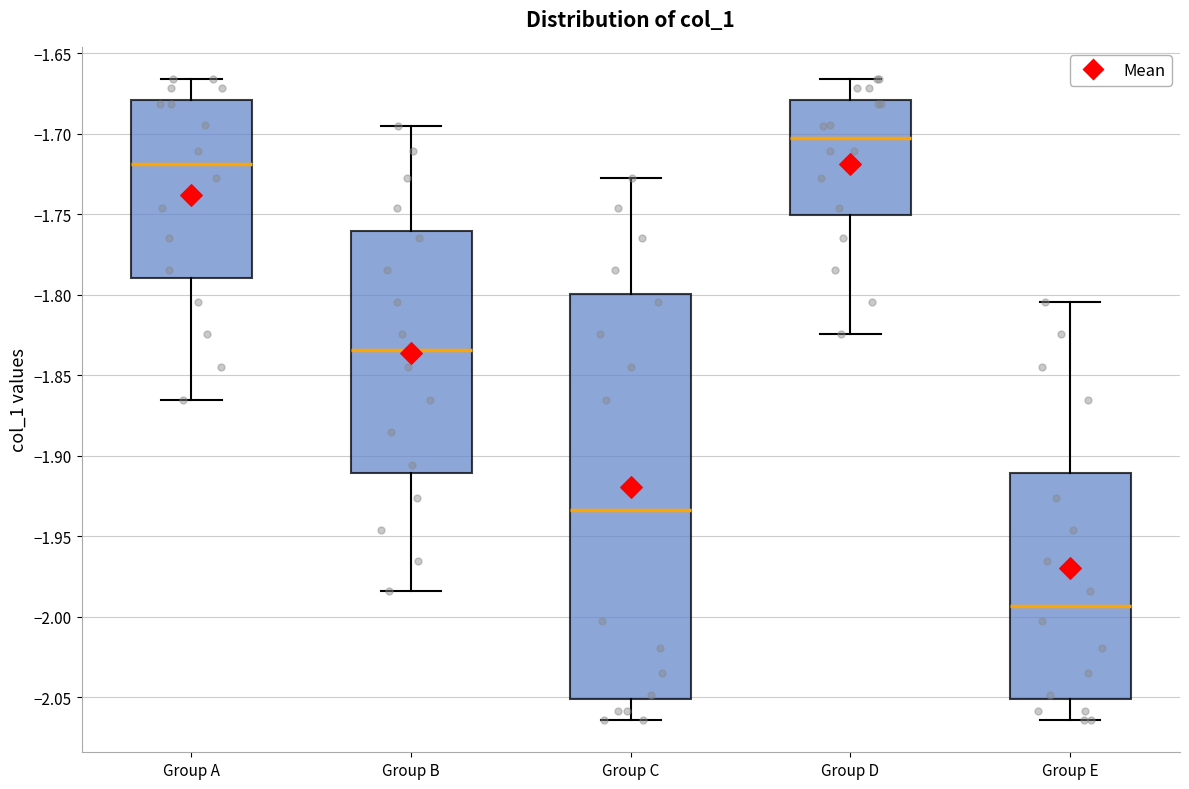

Reading left to right, read every box against the y-axis: the position of its median line, the range the box covers, and the ends of its whiskers. The values are not printed on the chart, so give them approximately, as read against the axis.

Group A: median -1.720, box -1.790 to -1.680, whiskers -1.865 to -1.665
Group B: median -1.835, box -1.910 to -1.760, whiskers -1.985 to -1.695
Group C: median -1.935, box -2.050 to -1.800, whiskers -2.065 to -1.730
Group D: median -1.705, box -1.750 to -1.680, whiskers -1.825 to -1.665
Group E: median -1.995, box -2.050 to -1.910, whiskers -2.065 to -1.805